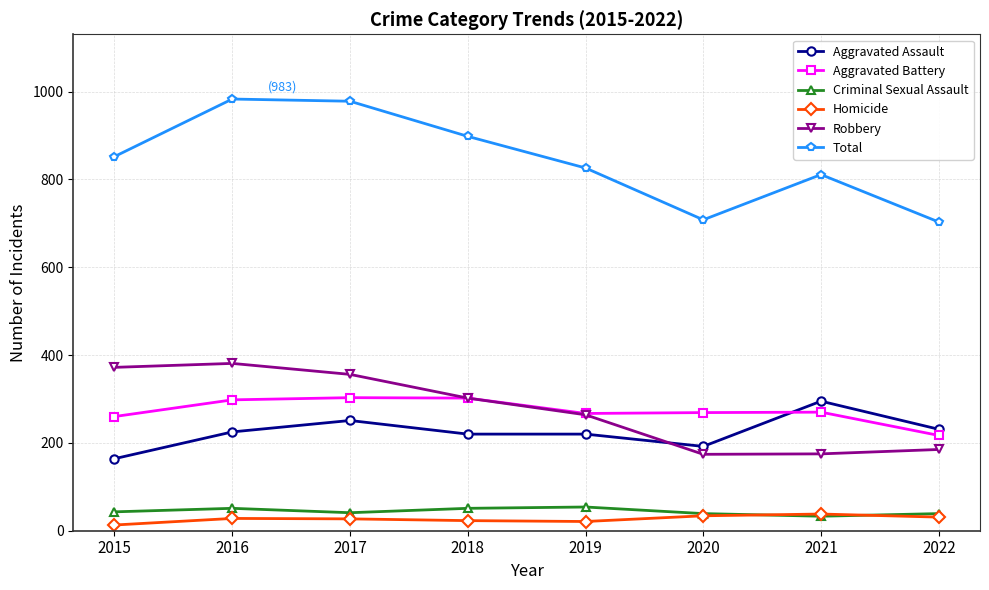

What are all the series names shown in the legend?

Aggravated Assault, Aggravated Battery, Criminal Sexual Assault, Homicide, Robbery, Total